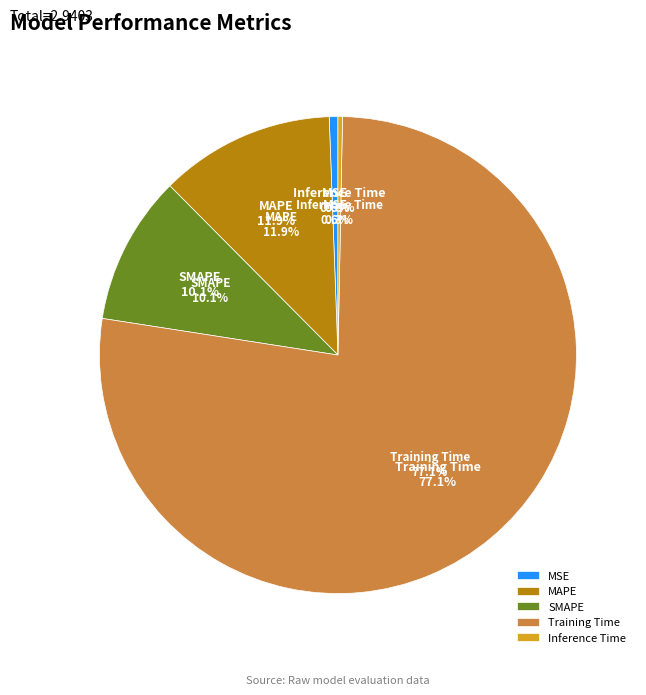

Rank the categories by value from lowest to highest.

Inference Time, MSE, SMAPE, MAPE, Training Time